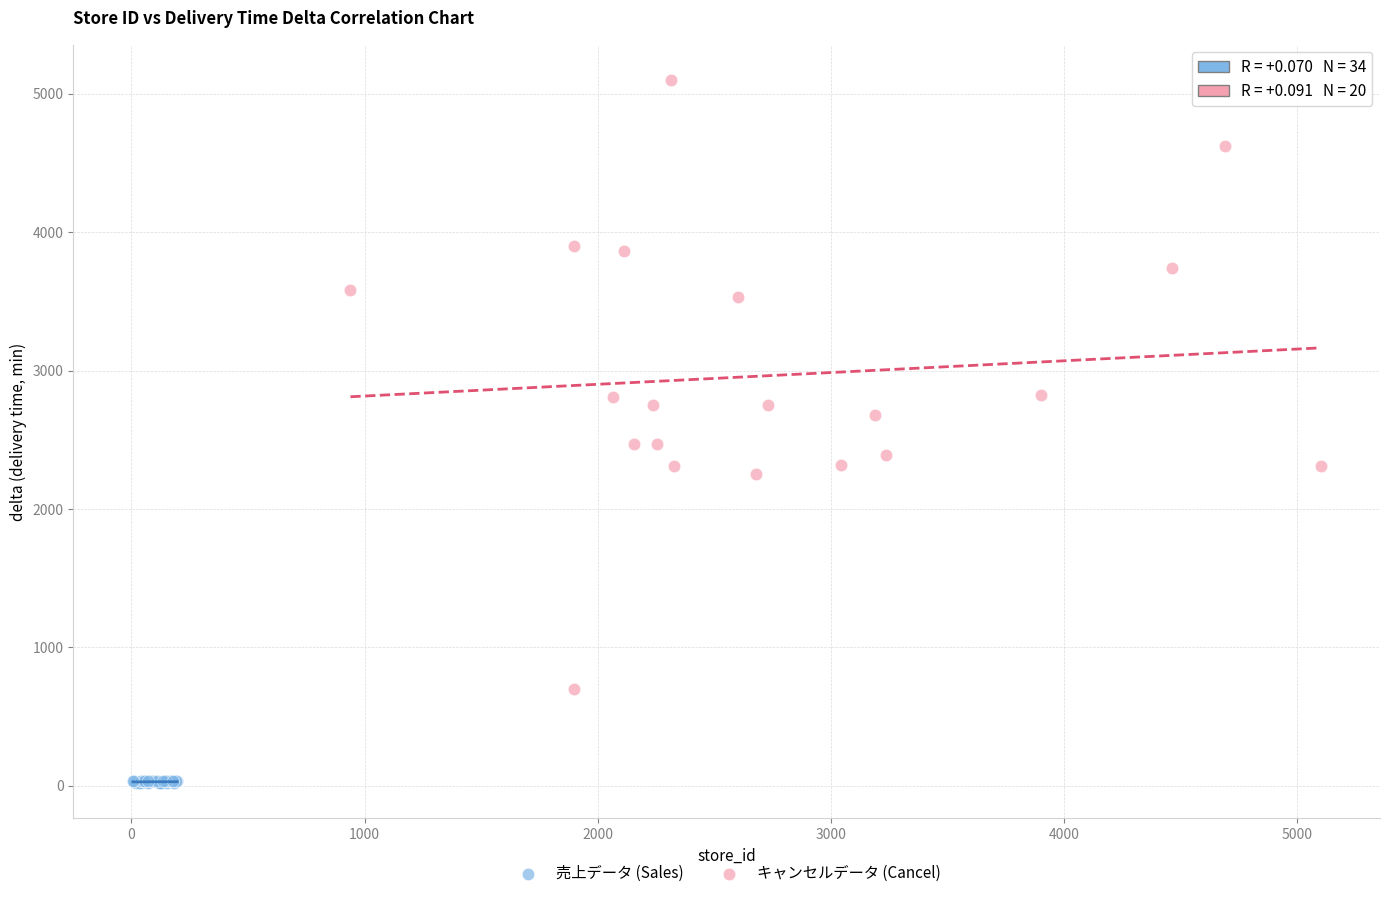

Which series contains the highest Y value?

キャンセルデータ (Cancel)